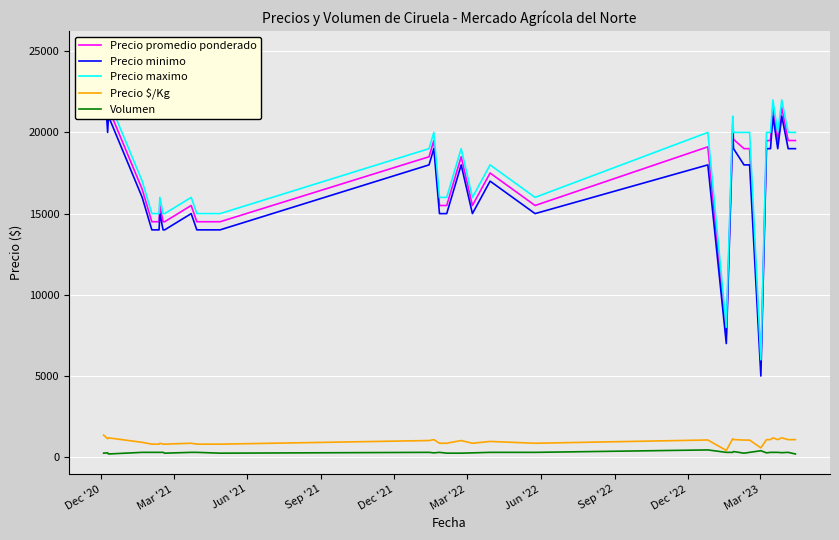

Which series has the widest spread of values?

Precio minimo